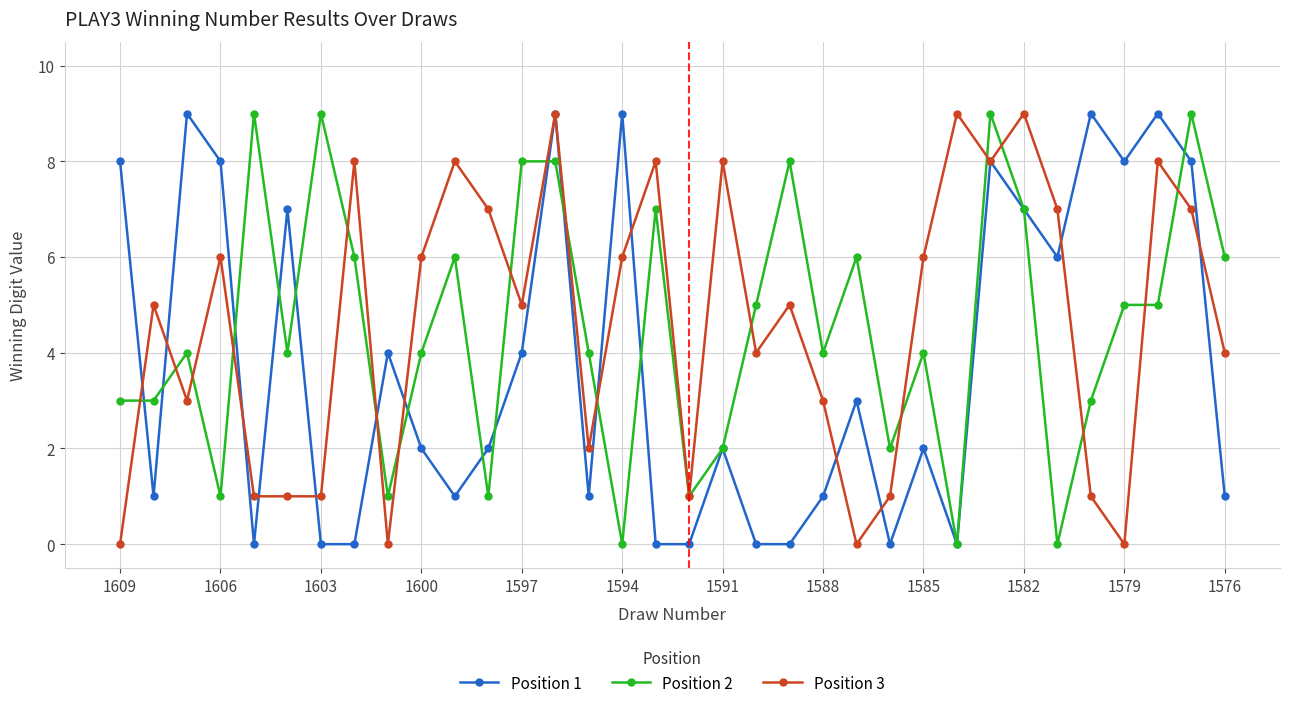

True or false: Position 3 has more than 2 interior local peaks.

True